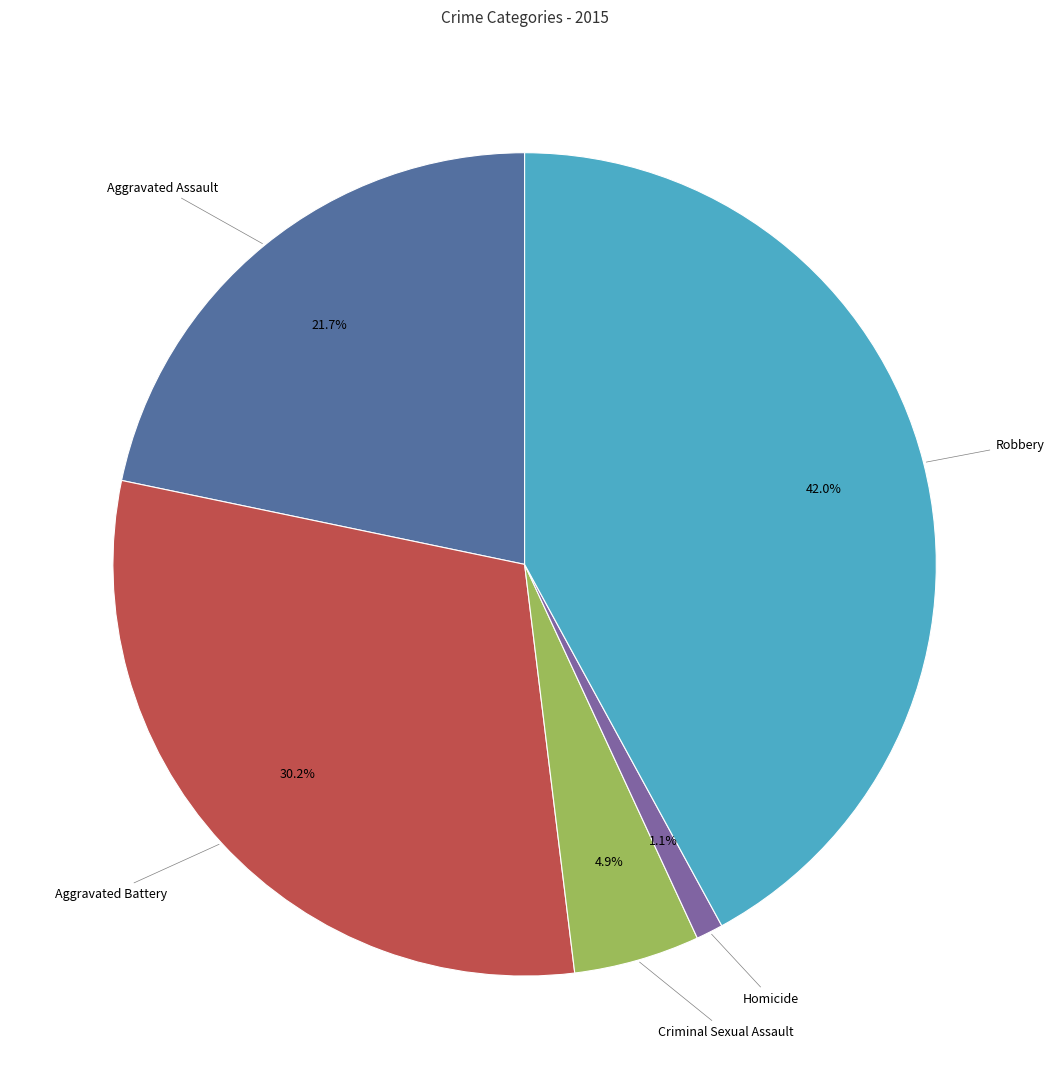

Combined, what portion of the pie is Aggravated Assault and Robbery?

63.8%